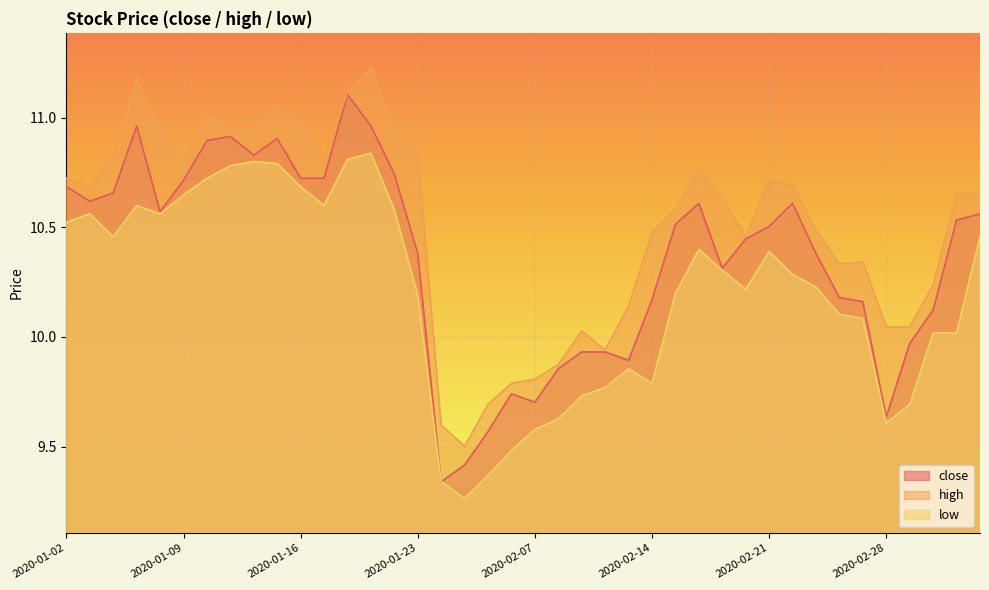

True or false: low and close cross at least once.

False